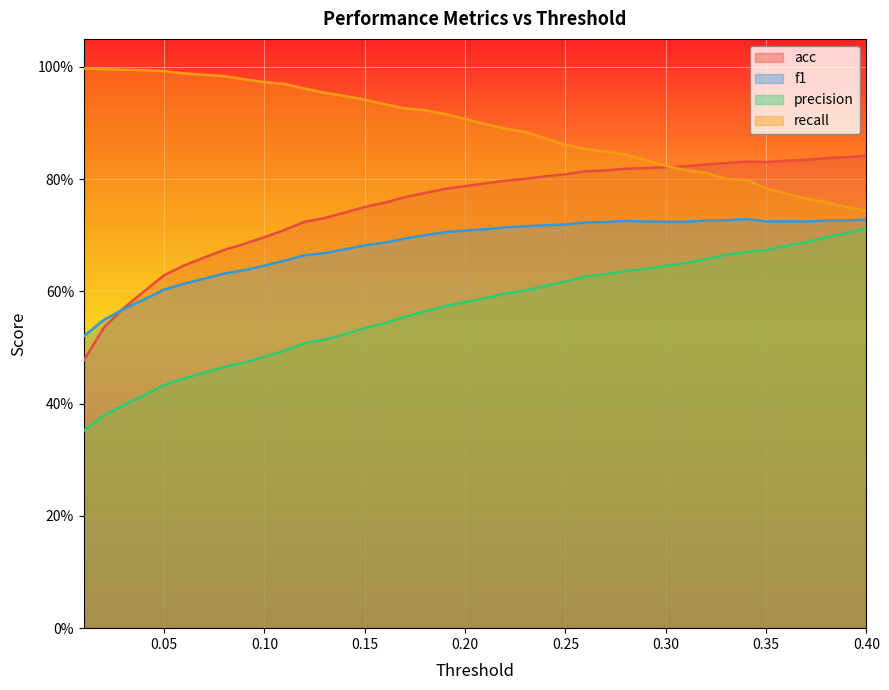

What is the value of the acc point at the 4th from the left?

0.6